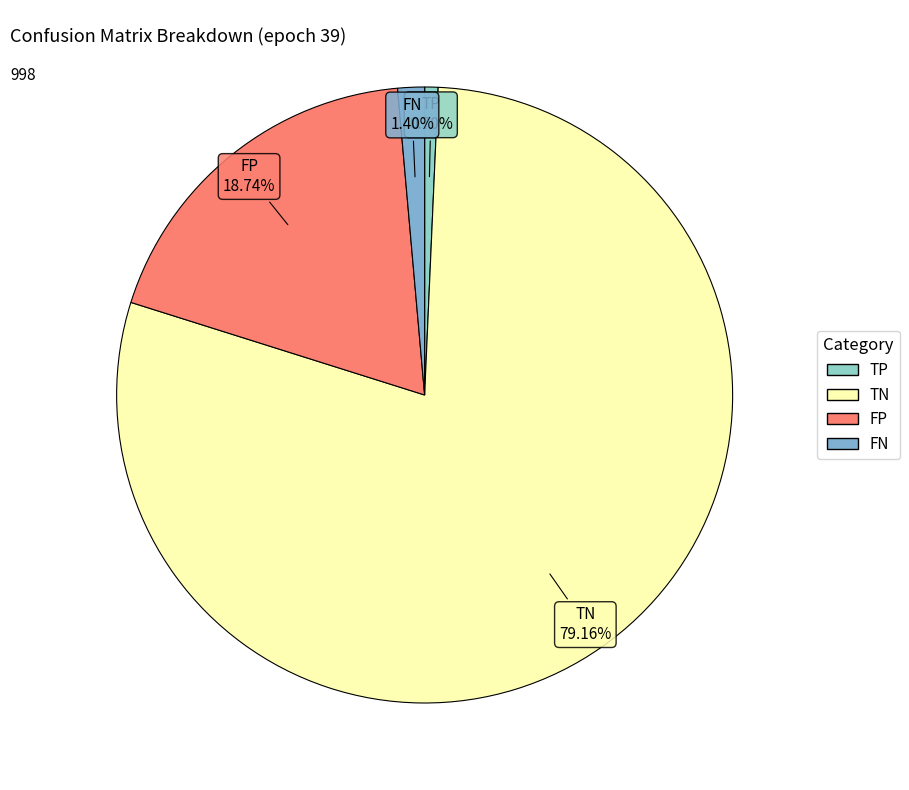

Count the number of slices in the pie.

4